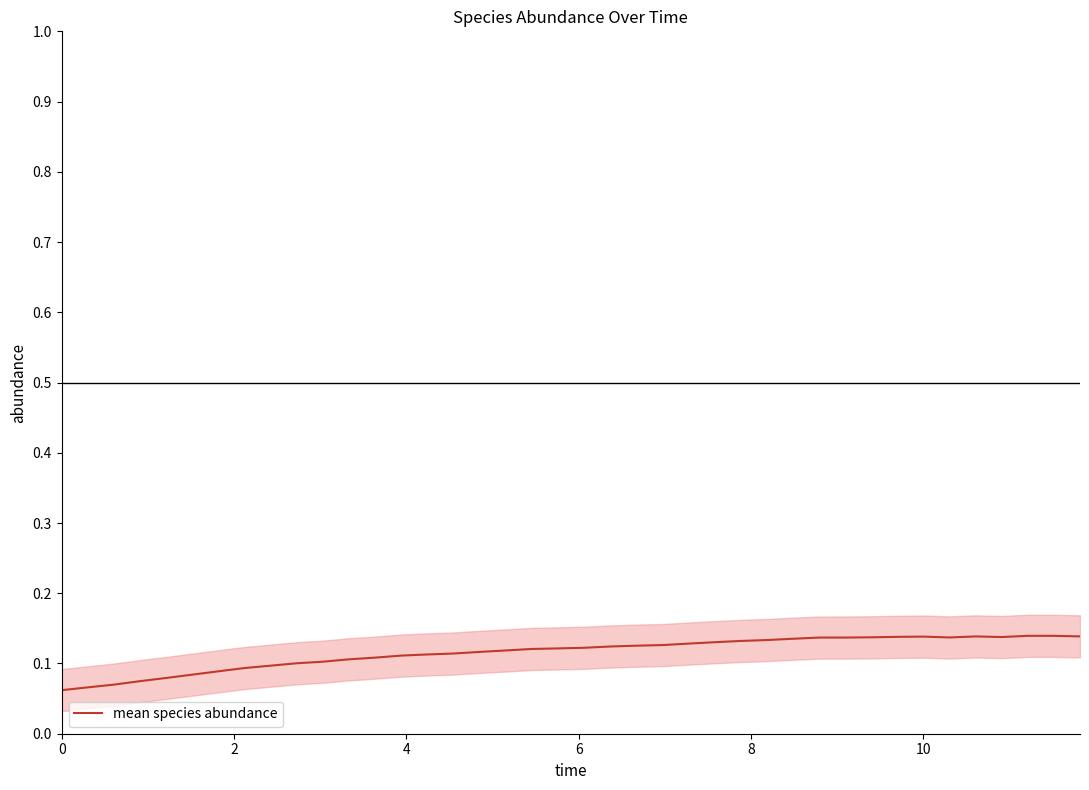

How many categories are shown in the chart?

40